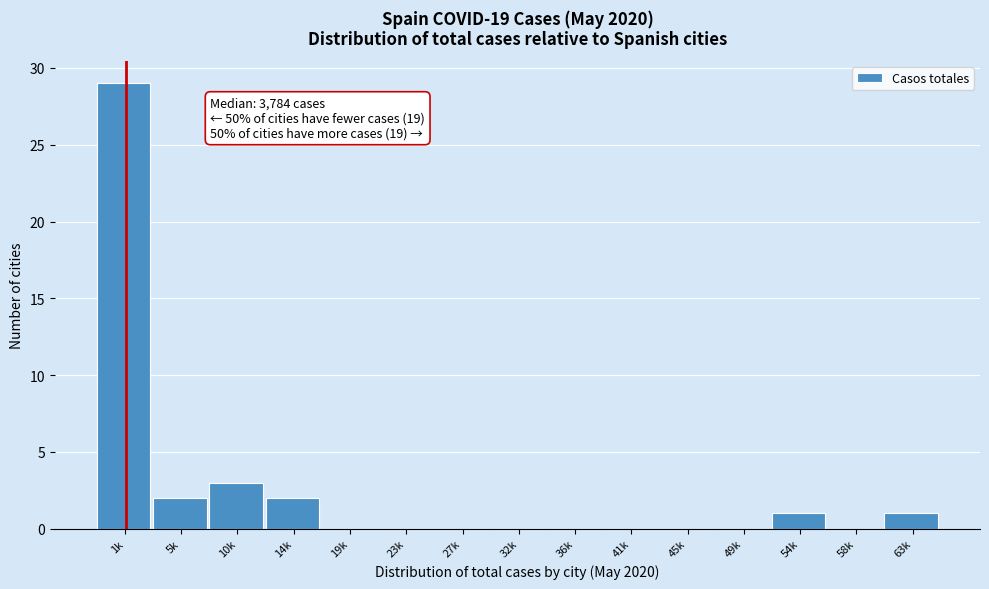

Reading right to left, list all the values displayed in this chart.

63k=1	58k=0	54k=1	49k=0	45k=0	41k=0	36k=0	32k=0	27k=0	23k=0	19k=0	14k=2	10k=3	5k=2	1k=29